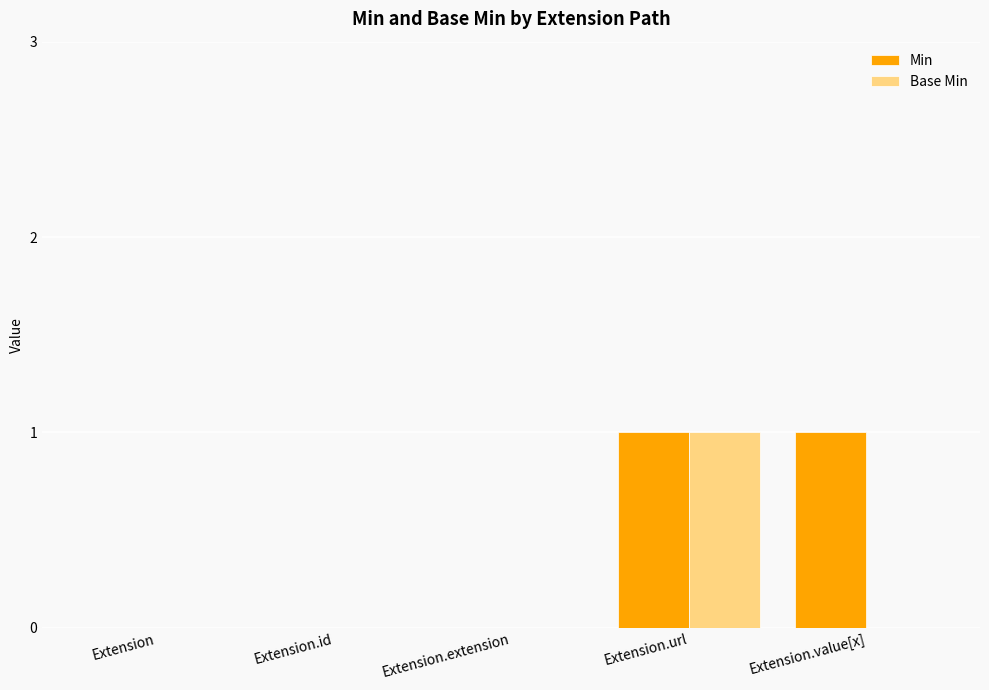

At which category is the sum across all series the highest?

Extension.url